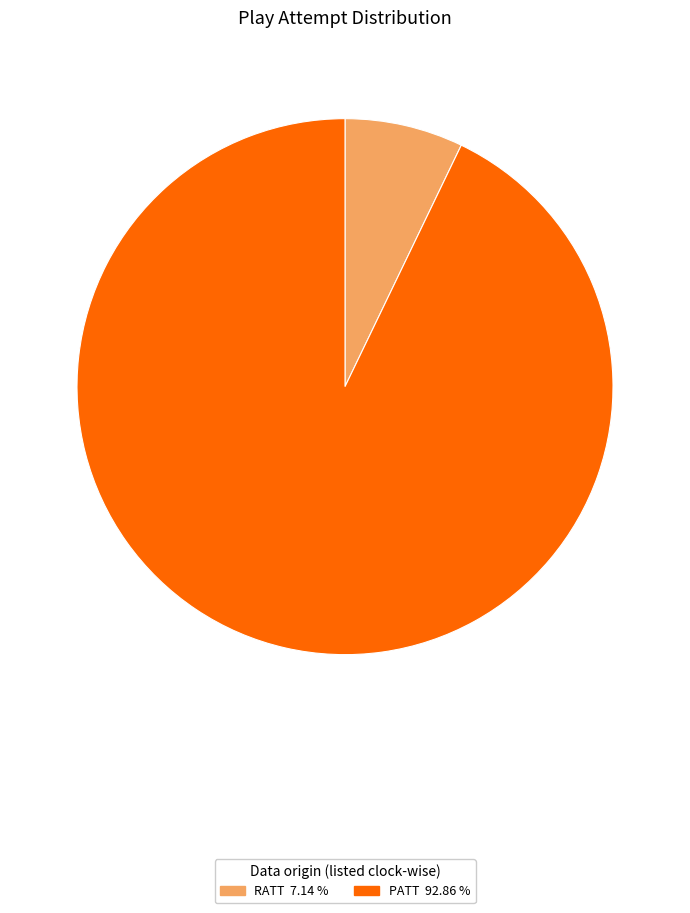

Which slice represents more than half of the pie?

PATT